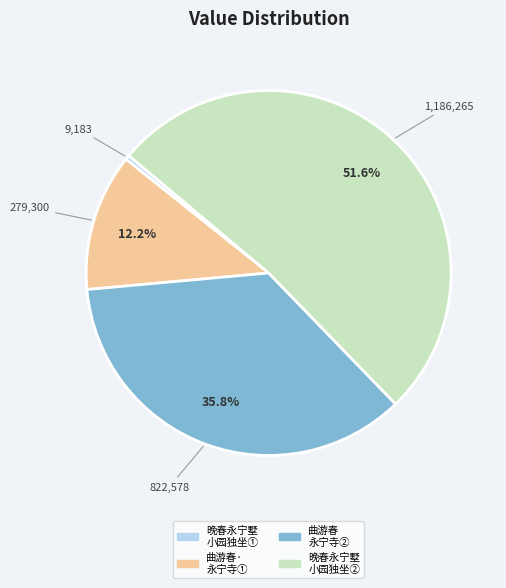

How many segments does this pie chart have?

4